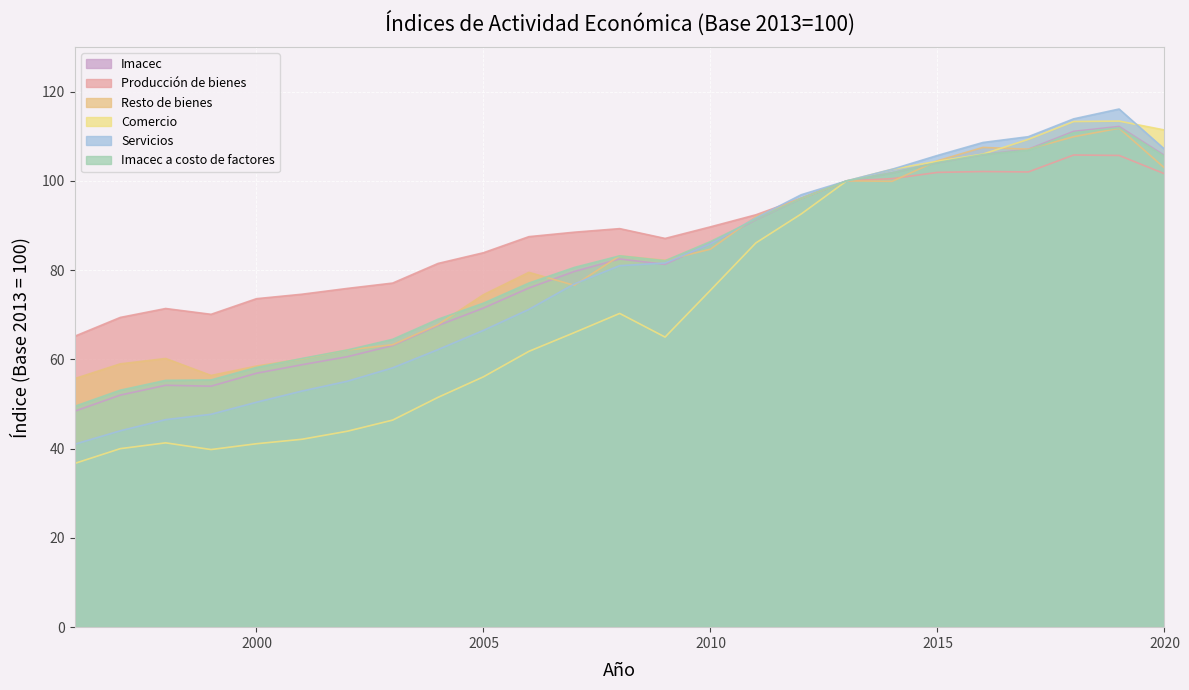

The value of Imacec at 2008 is 126.2. True or false?

False